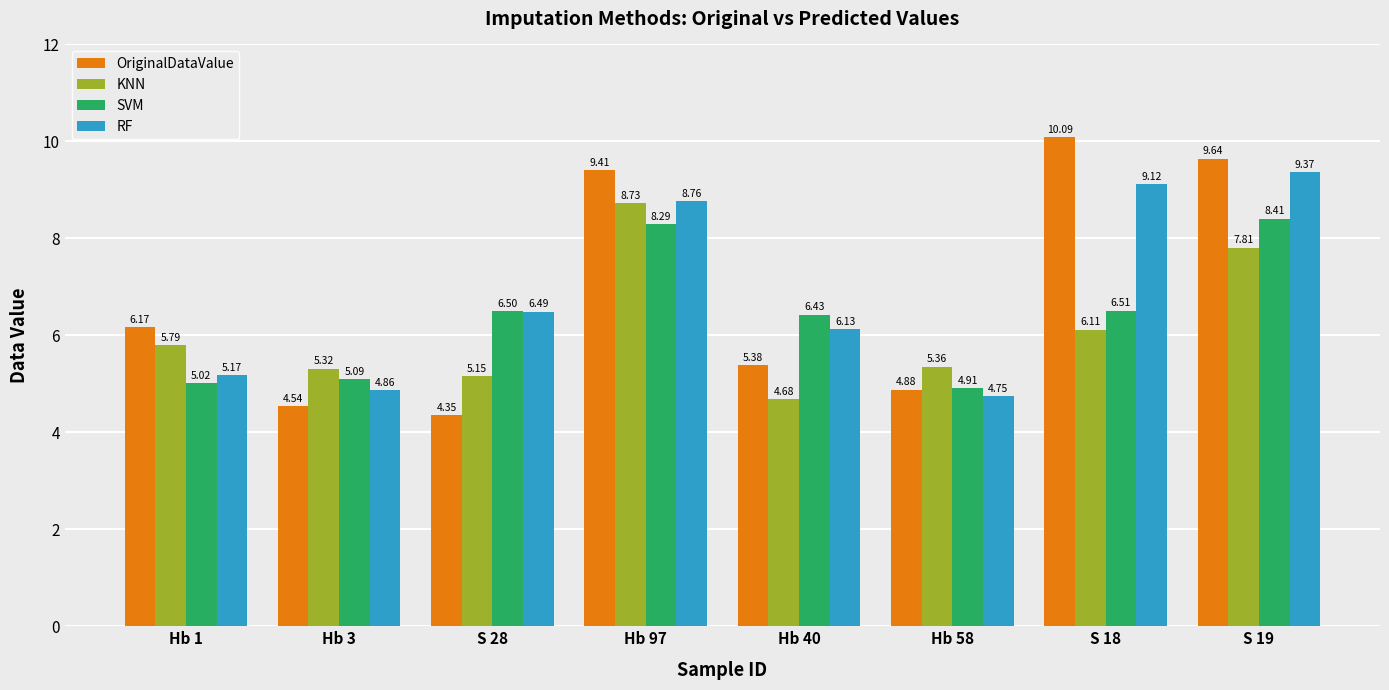

Which category has the lowest value across all series?

S 28